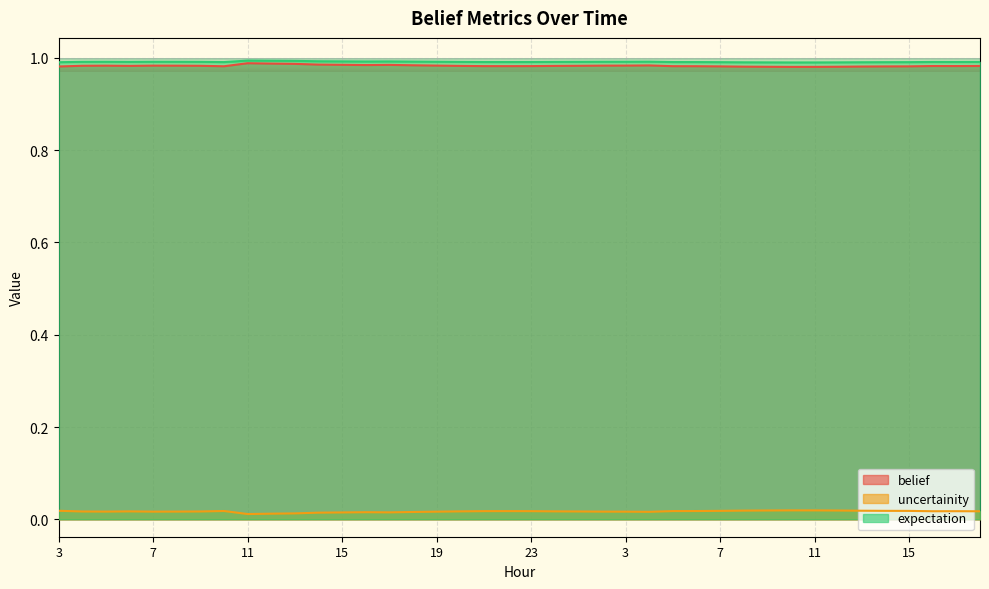

At which label does belief reach its minimum?

10